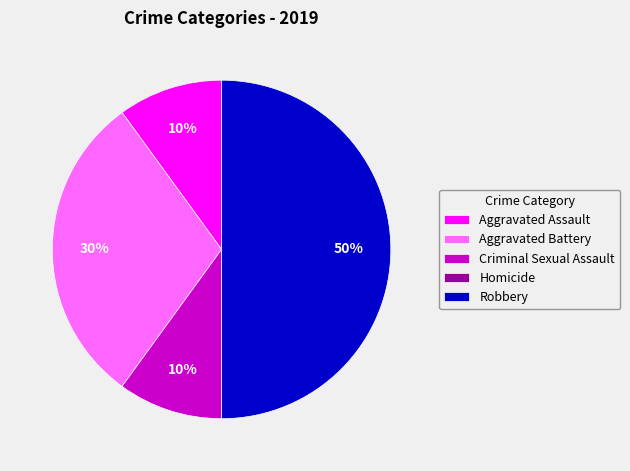

To the nearest percent, what is the average slice percentage?

20%